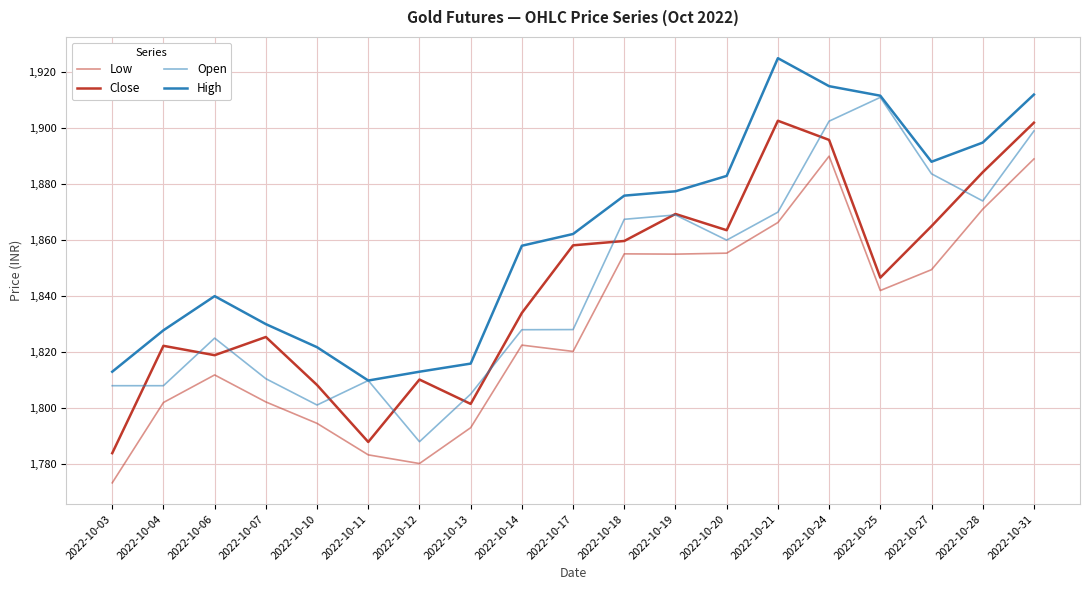

What value does the Open series have at 2022-10-25?

1911.0